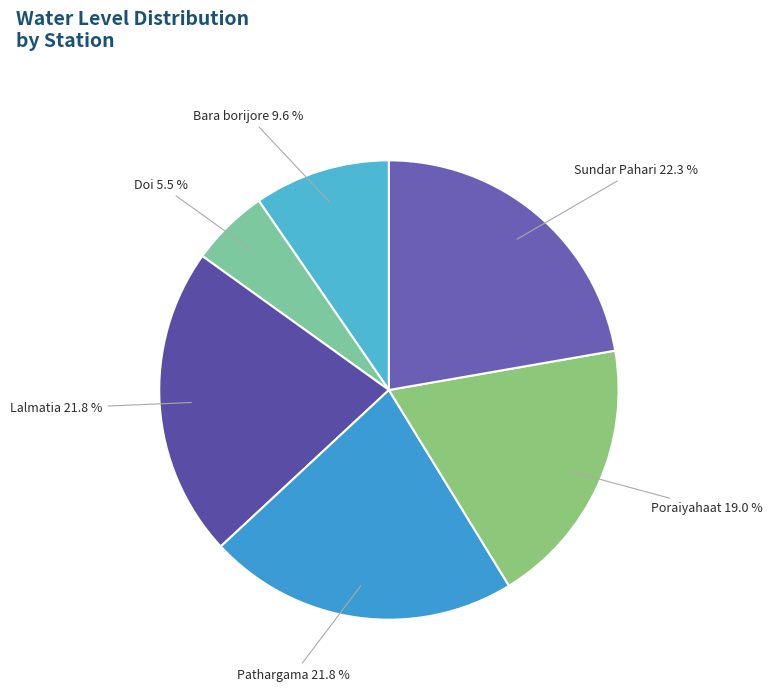

What percentage do Pathargama and Sundar Pahari together represent?

44.1%